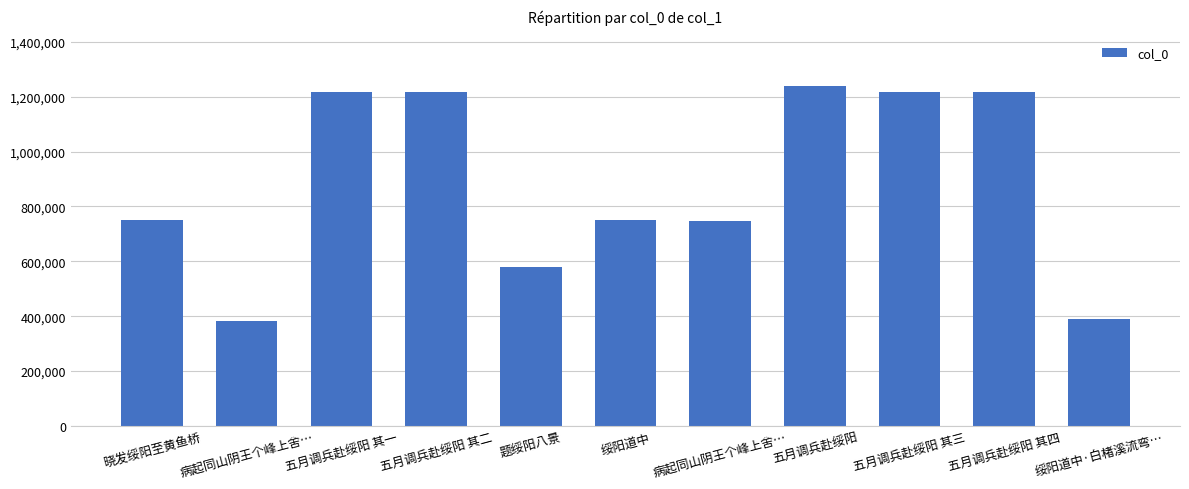

Which category has the lowest value across all series?

病起同山阴王个峰上舍…